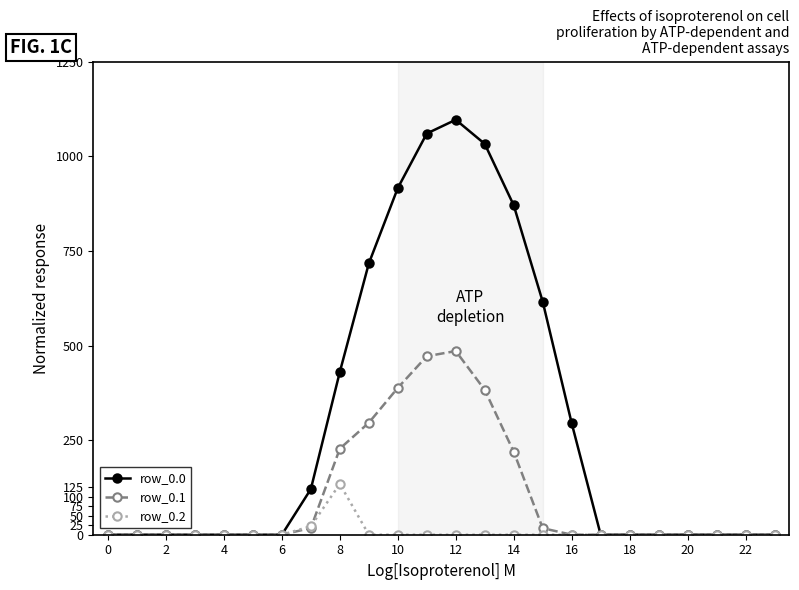

What is the highest value of the row_0.0 series?

1096.7